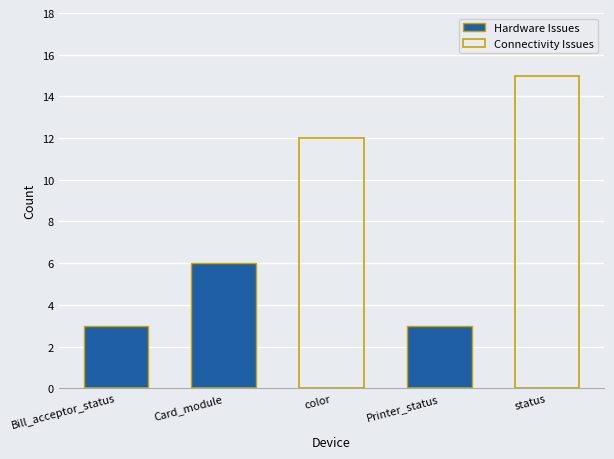

Reading left to right, transcribe all the data shown in this chart.

Hardware Issues: 3	6	0	3	0
Connectivity Issues: 0	0	12	0	15